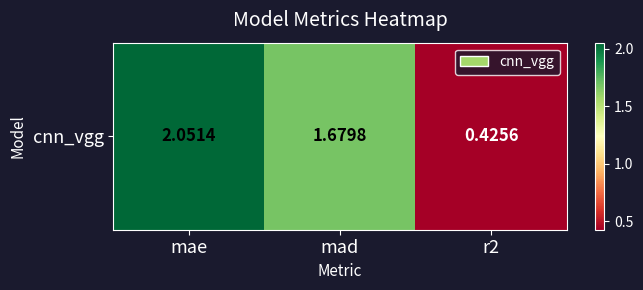

List the labels in order of value, largest first.

mae, mad, r2